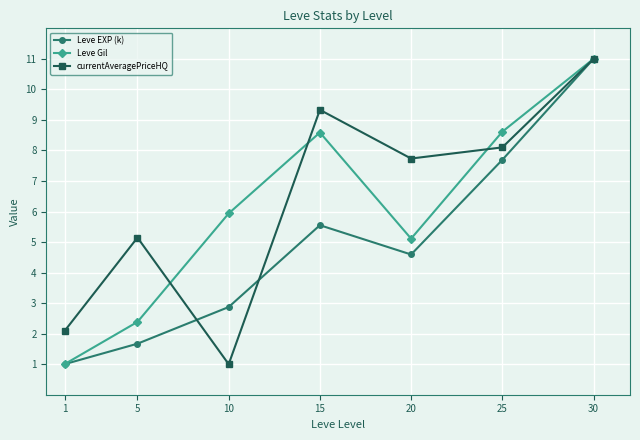

How many lines are shown in the chart?

3